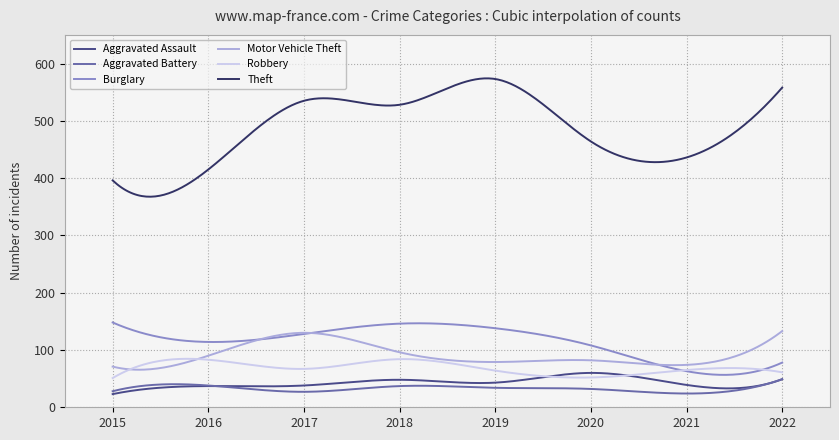

How many lines are shown in the chart?

6